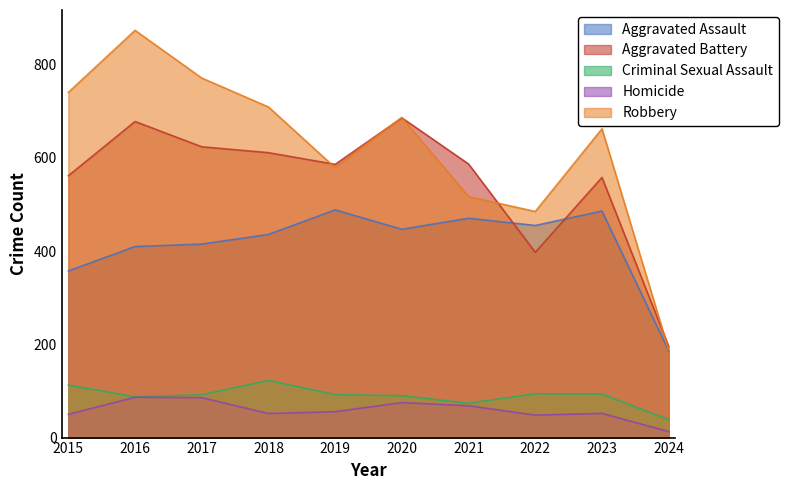

How many values in the Homicide series are below 55?

5